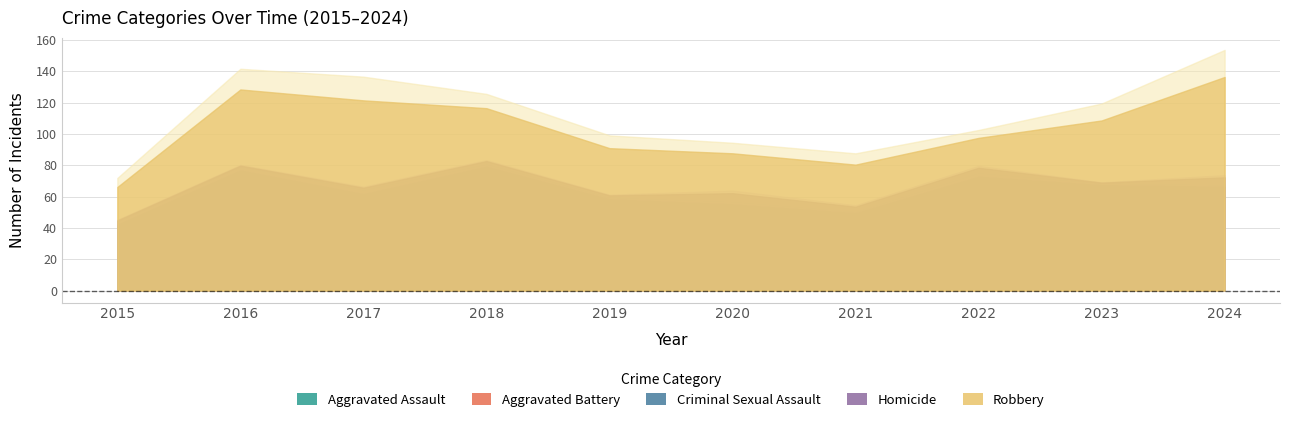

What are all the series names shown in the legend?

Aggravated Assault, Aggravated Battery, Criminal Sexual Assault, Homicide, Robbery